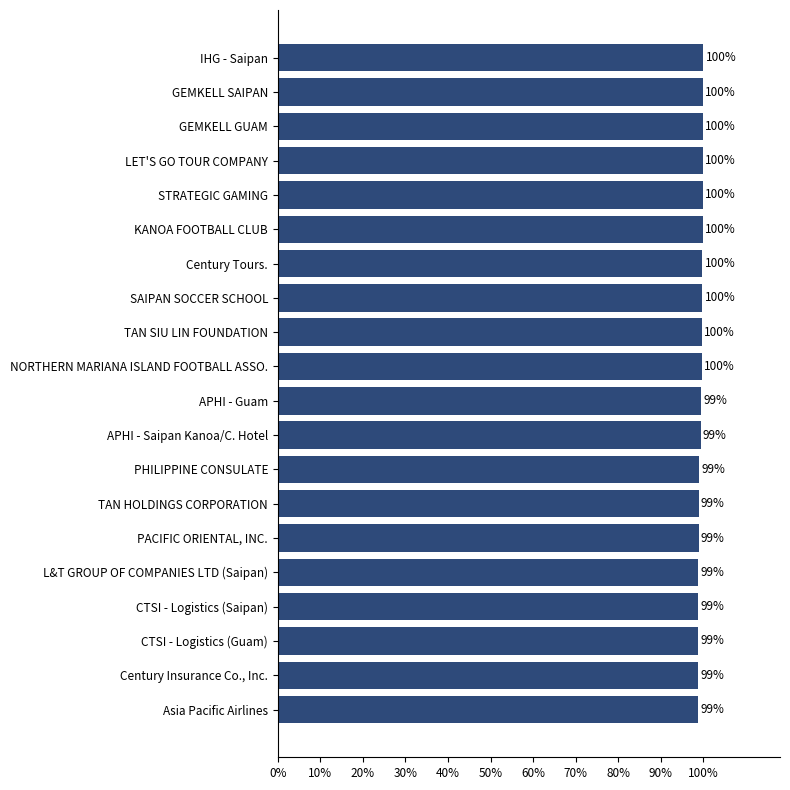

Does the chart contain any negative values?

No